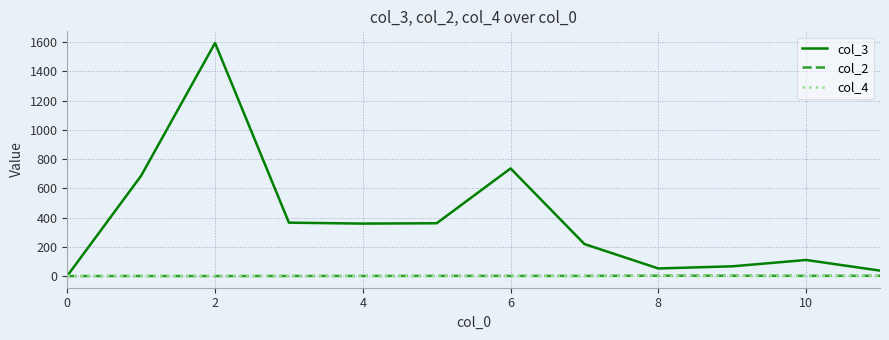

Which series has the widest spread of values?

col_3